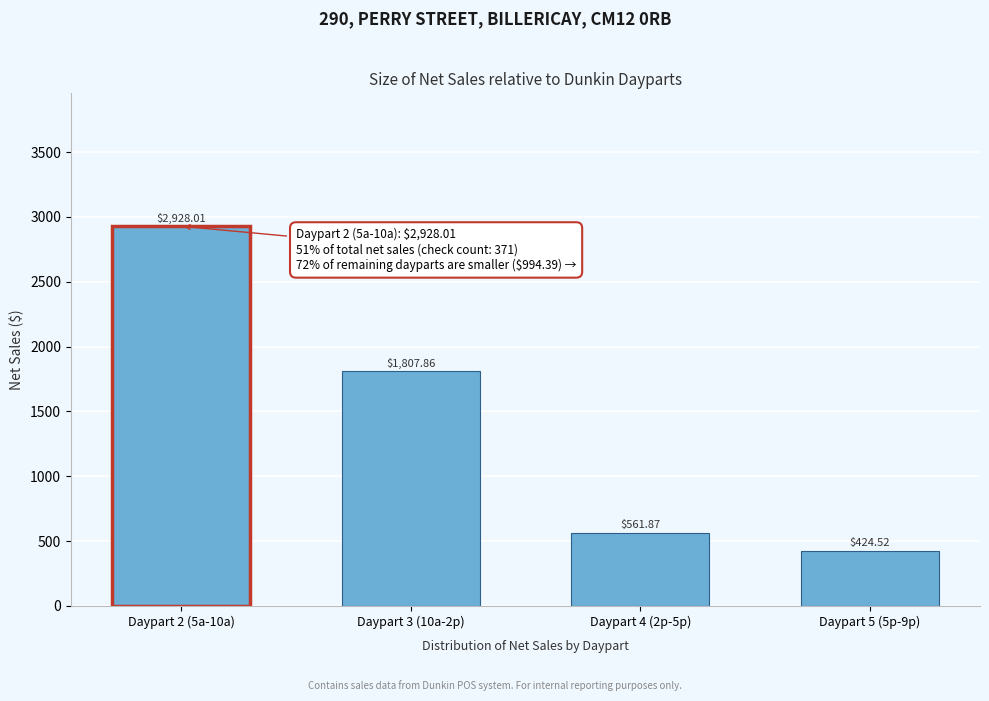

List the labels in order of value, largest first.

Daypart 2 (5a-10a), Daypart 3 (10a-2p), Daypart 4 (2p-5p), Daypart 5 (5p-9p)